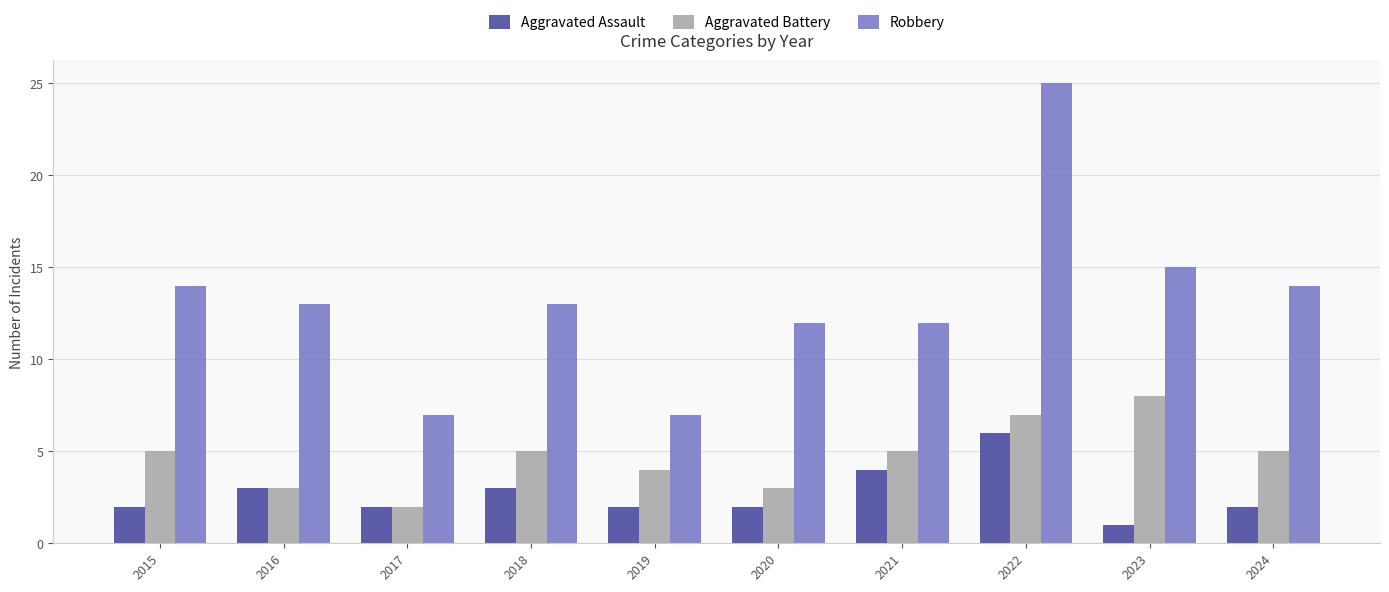

Rank the series at 2022 from lowest to highest value.

Aggravated Assault, Aggravated Battery, Robbery